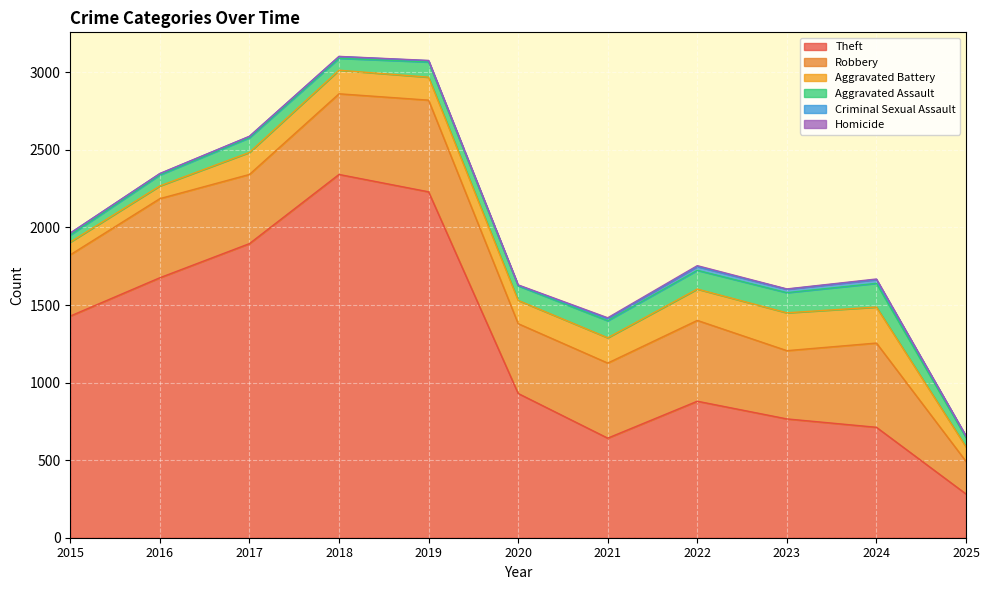

True or false: Homicide and Criminal Sexual Assault cross at least once.

False